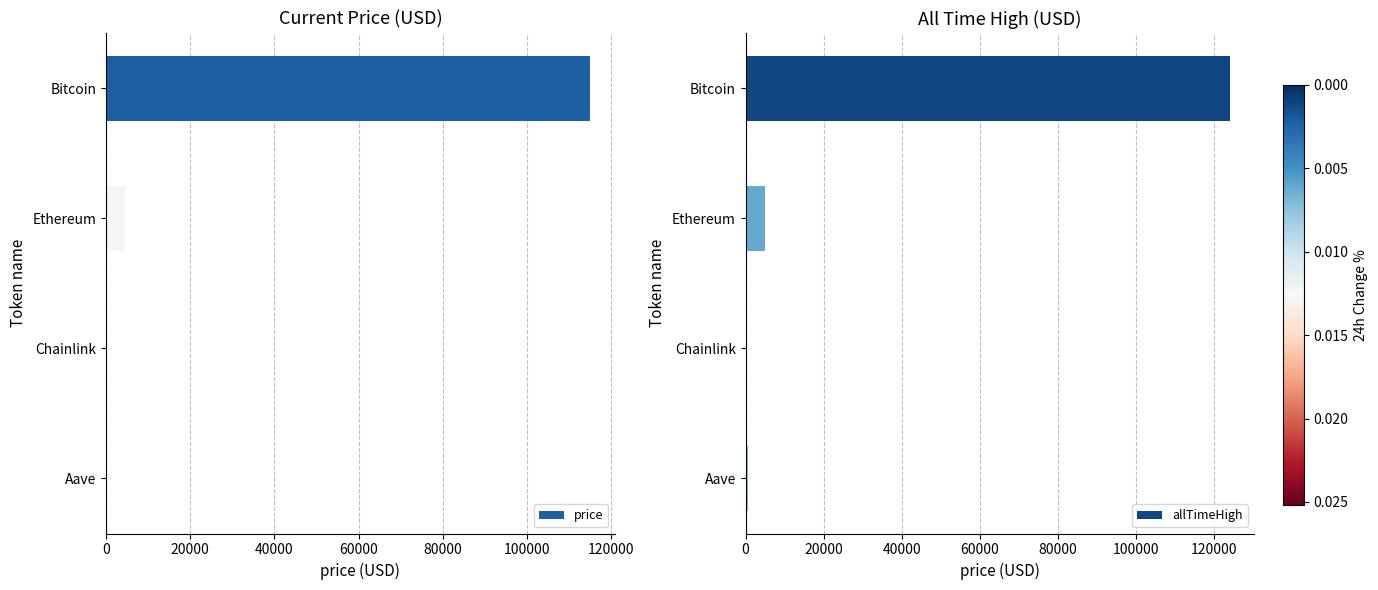

What is the difference between the maximum and minimum values in the price series?

115065.6